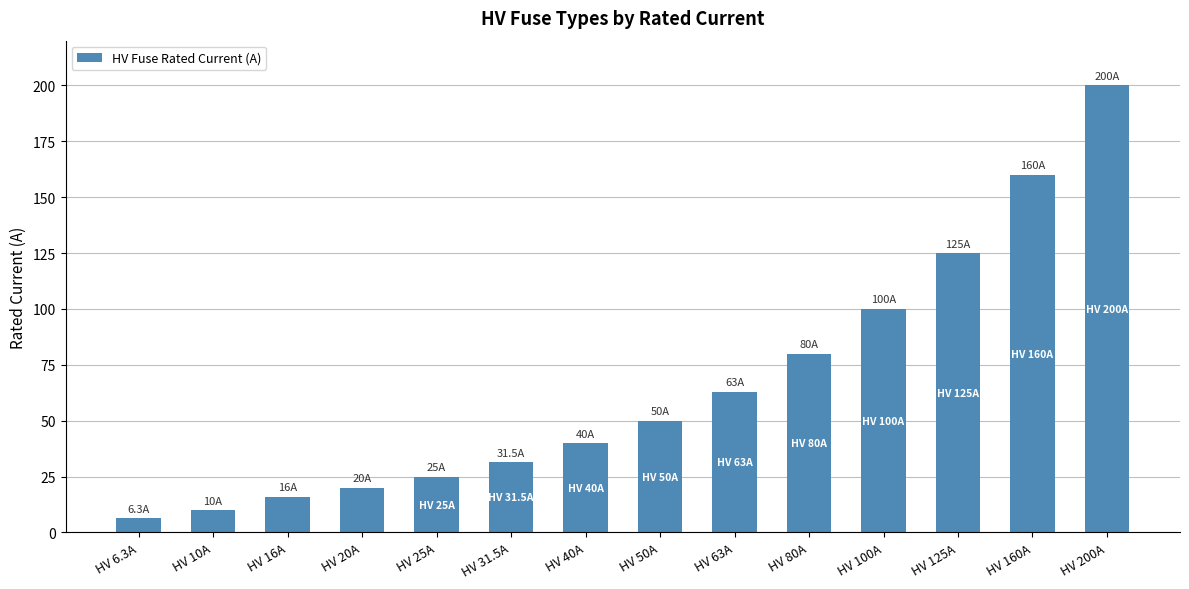

What is the change in value from HV 6.3A to HV 25A?

+18.7